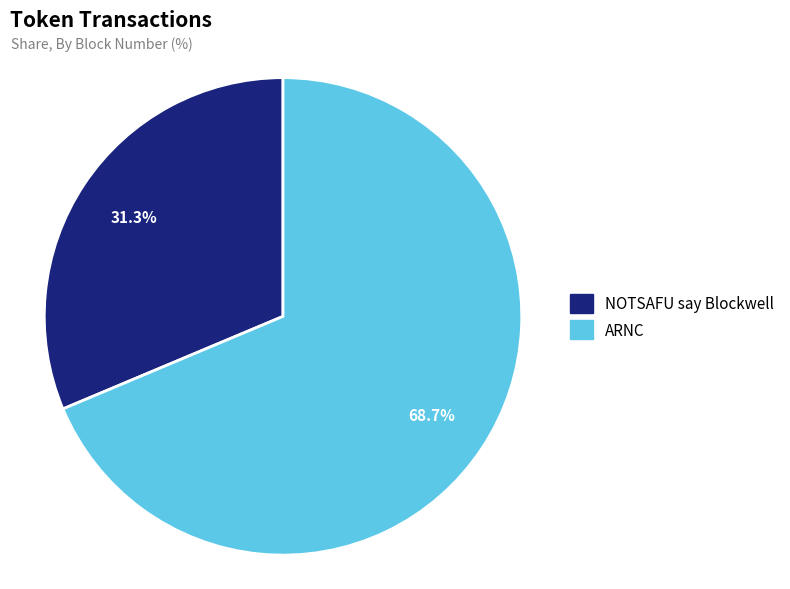

What is the smallest slice in the pie chart?

NOTSAFU say Blockwell